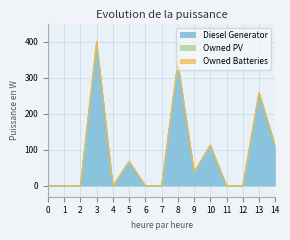

Rank the series by their maximum value, from lowest to highest.

Owned PV, Owned Batteries, Diesel Generator